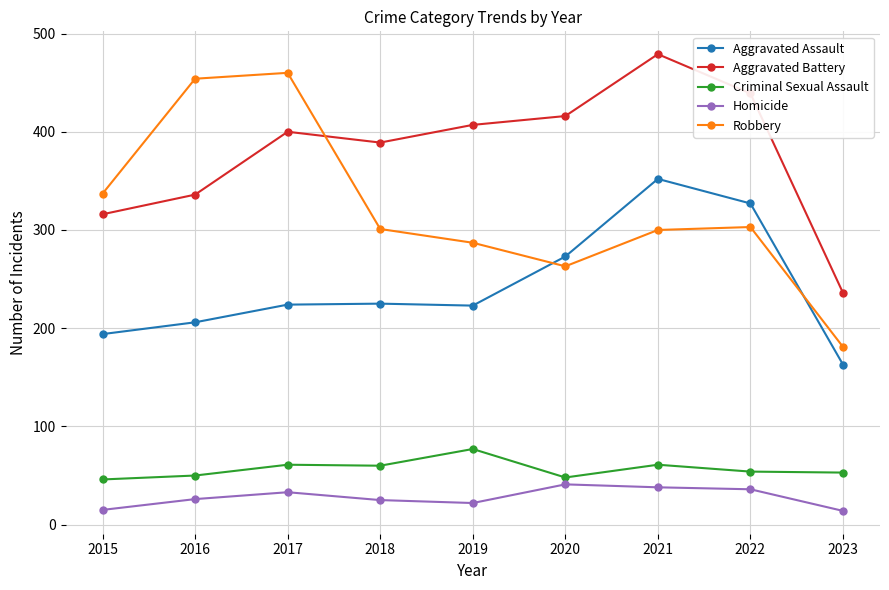

True or false: Robbery and Criminal Sexual Assault cross at least once.

False